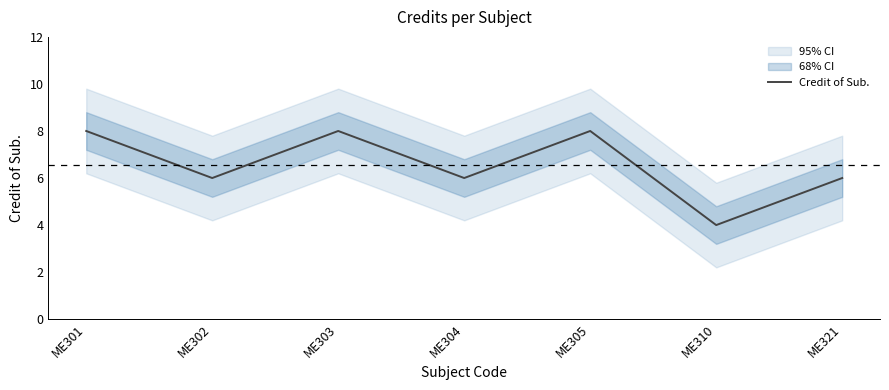

What is the change in value from ME301 to ME321?

-2